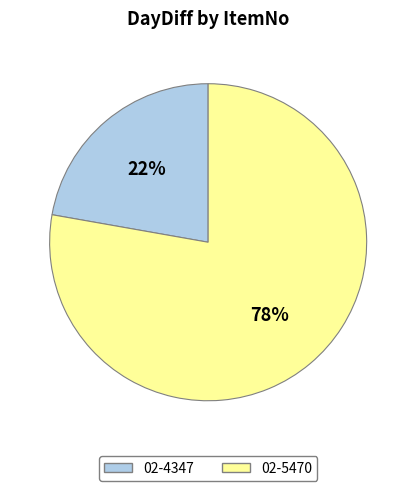

To the nearest percent, what is the difference between the largest and smallest slice percentages?

56%